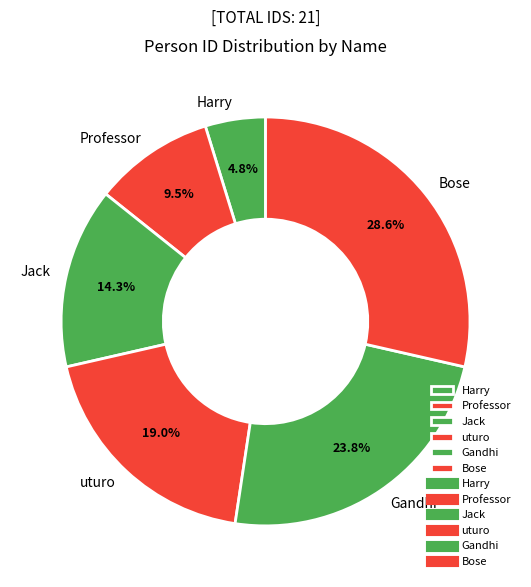

Rank the categories by value from highest to lowest.

Bose, Gandhi, uturo, Jack, Professor, Harry